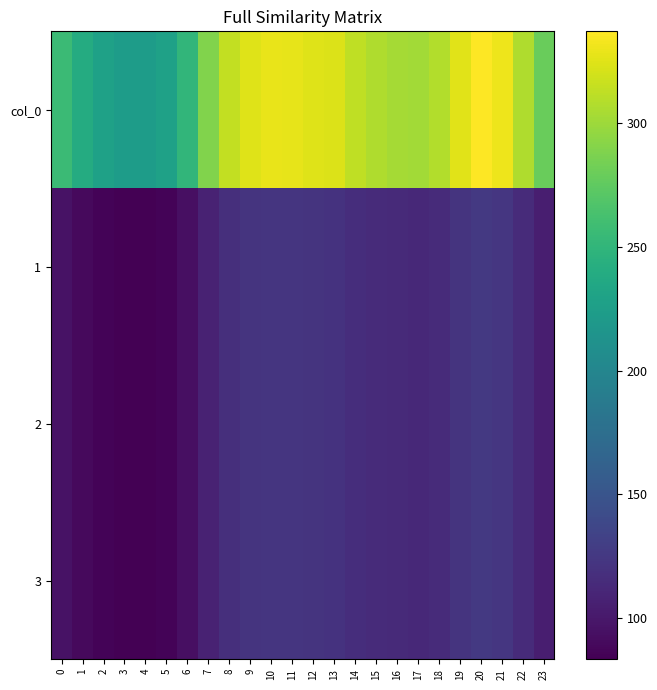

How many distinct data groups are displayed?

4